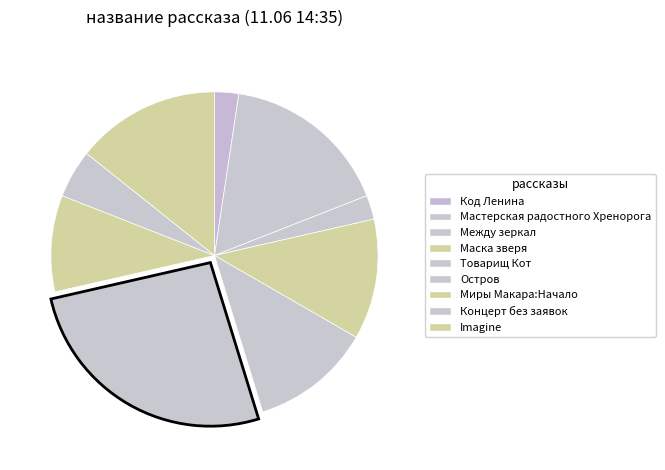

Count the number of slices in the pie.

9